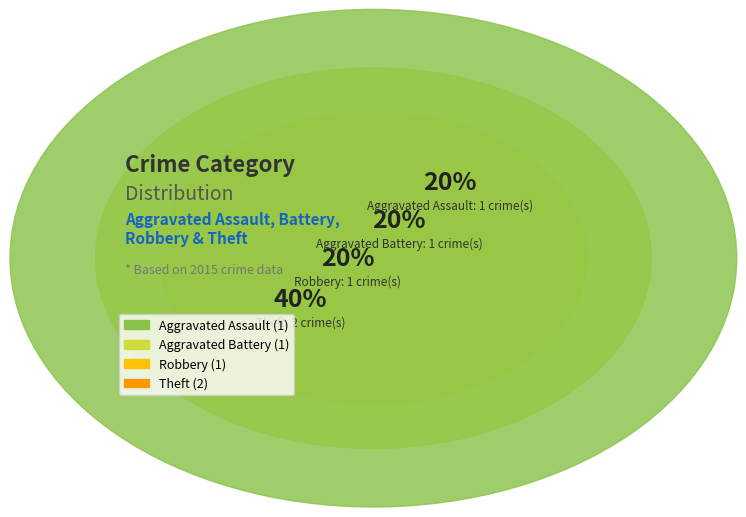

What percentage do Theft and Aggravated Assault together represent?

60.0%